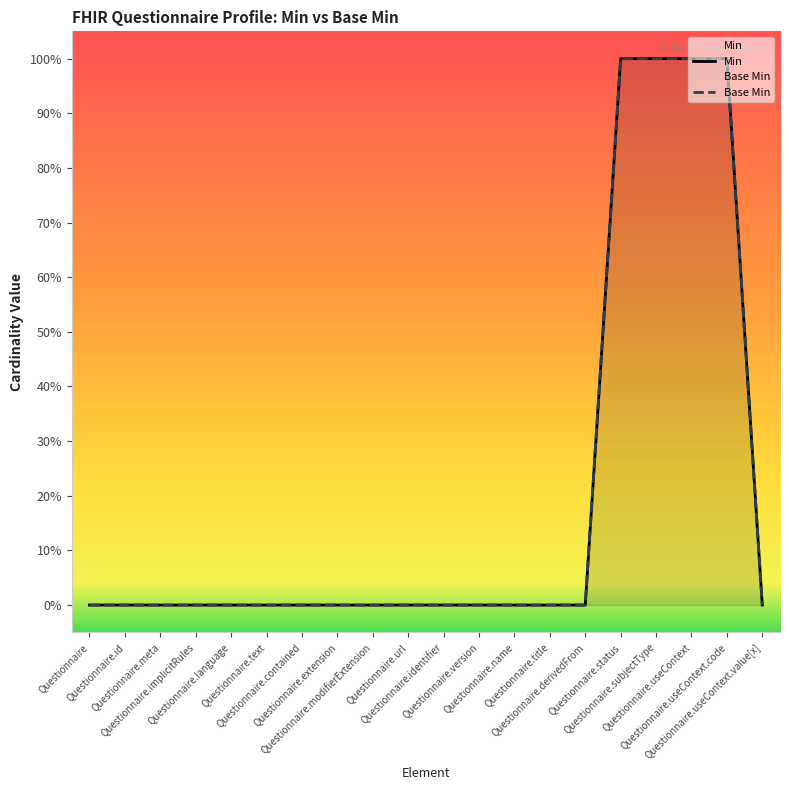

The value of Base Min at Questionnaire.id is 0. True or false?

True